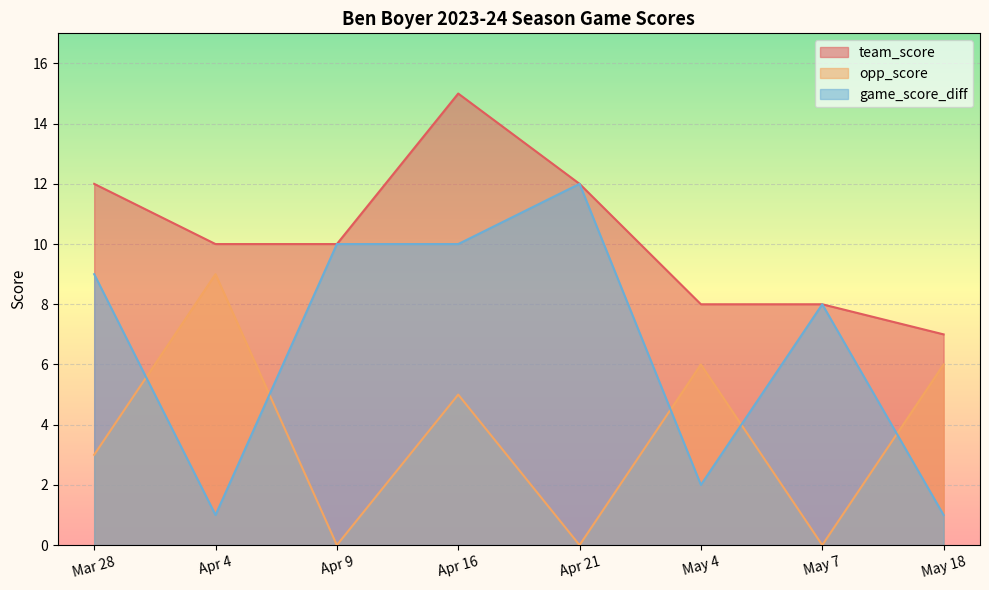

How many team_score values are between 8 and 12?

6